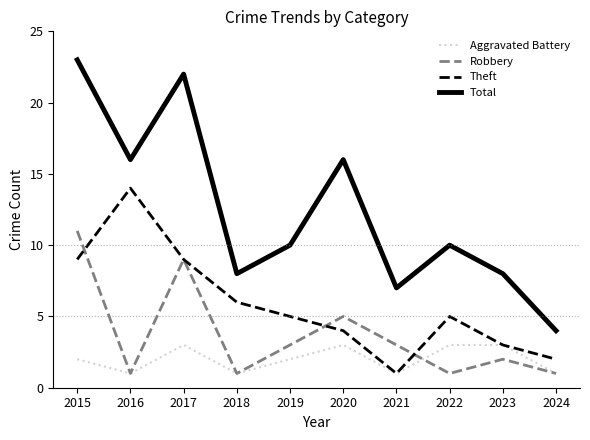

True or false: Robbery and Total intersect in this chart.

False